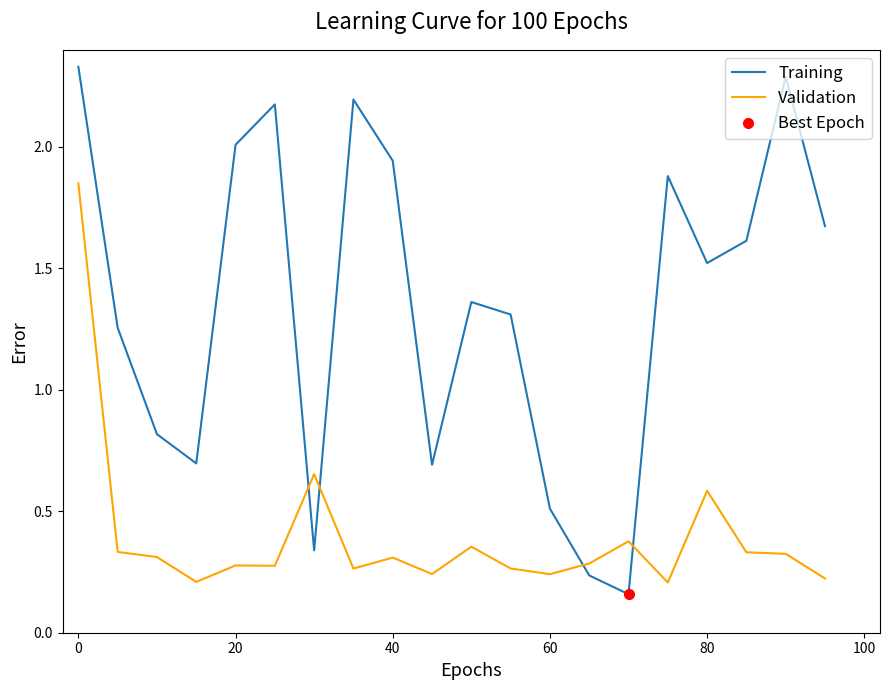

Reading left to right, transcribe all the data shown in this chart.

Training: 2.3	1.3	0.8	0.7	2.0	2.2	0.3	2.2	1.9	0.7	1.4	1.3	0.5	0.2	0.2	1.9	1.5	1.6	2.3	1.7
Validation: 1.9	0.3	0.3	0.2	0.3	0.3	0.7	0.3	0.3	0.2	0.4	0.3	0.2	0.3	0.4	0.2	0.6	0.3	0.3	0.2